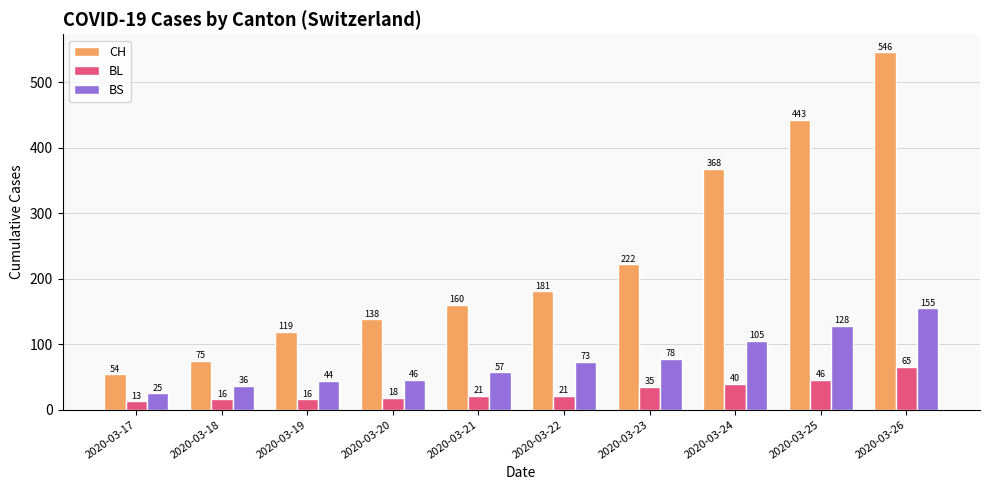

What is the minimum value for CH?

54